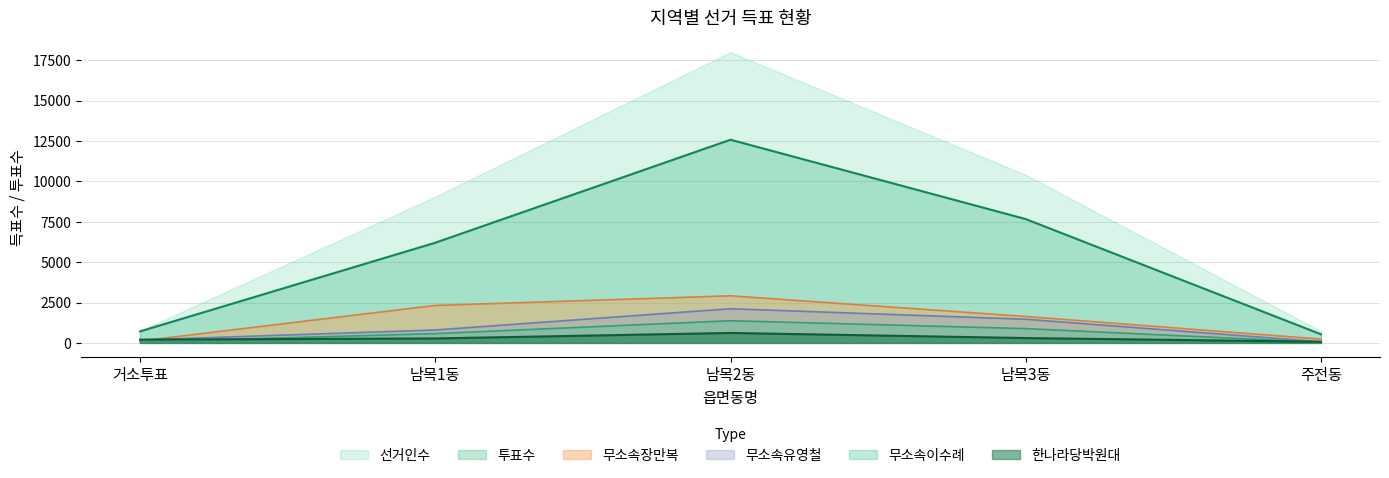

At how many categories does at least one series exceed 6599?

3